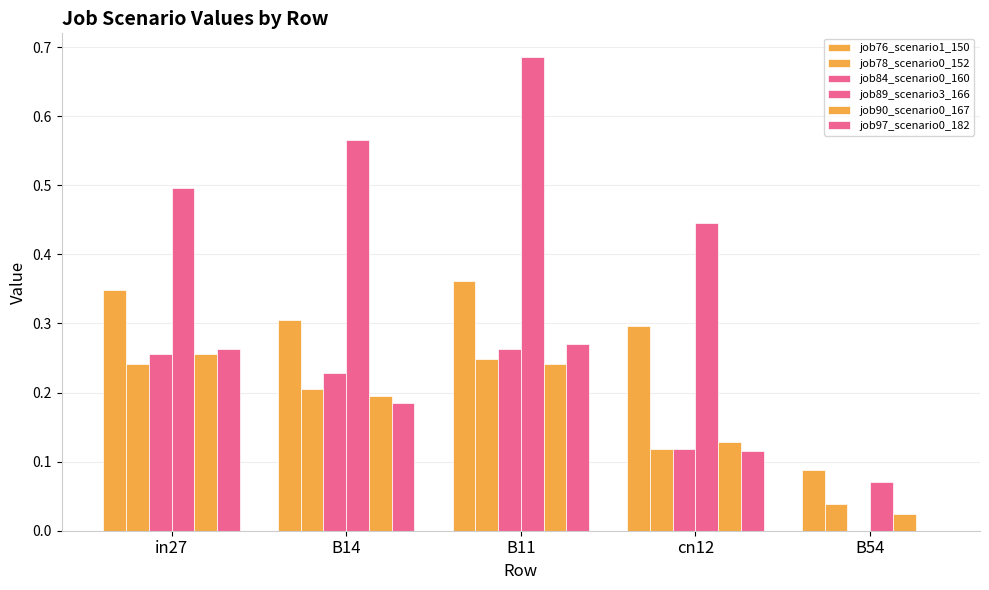

How many data points in job97_scenario0_182 are above 0?

4